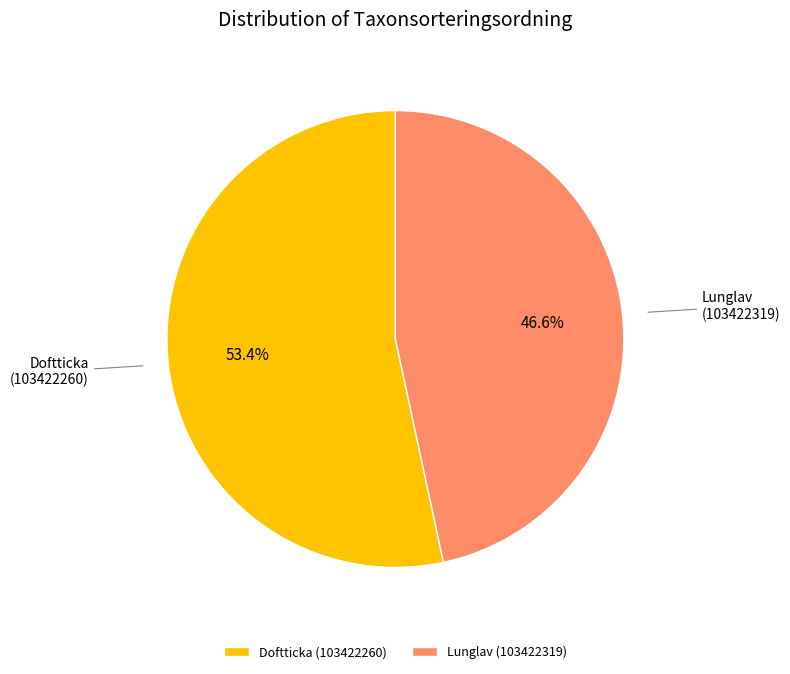

To the nearest percent, what percentage of the pie is Doftticka (103422260)?

53%